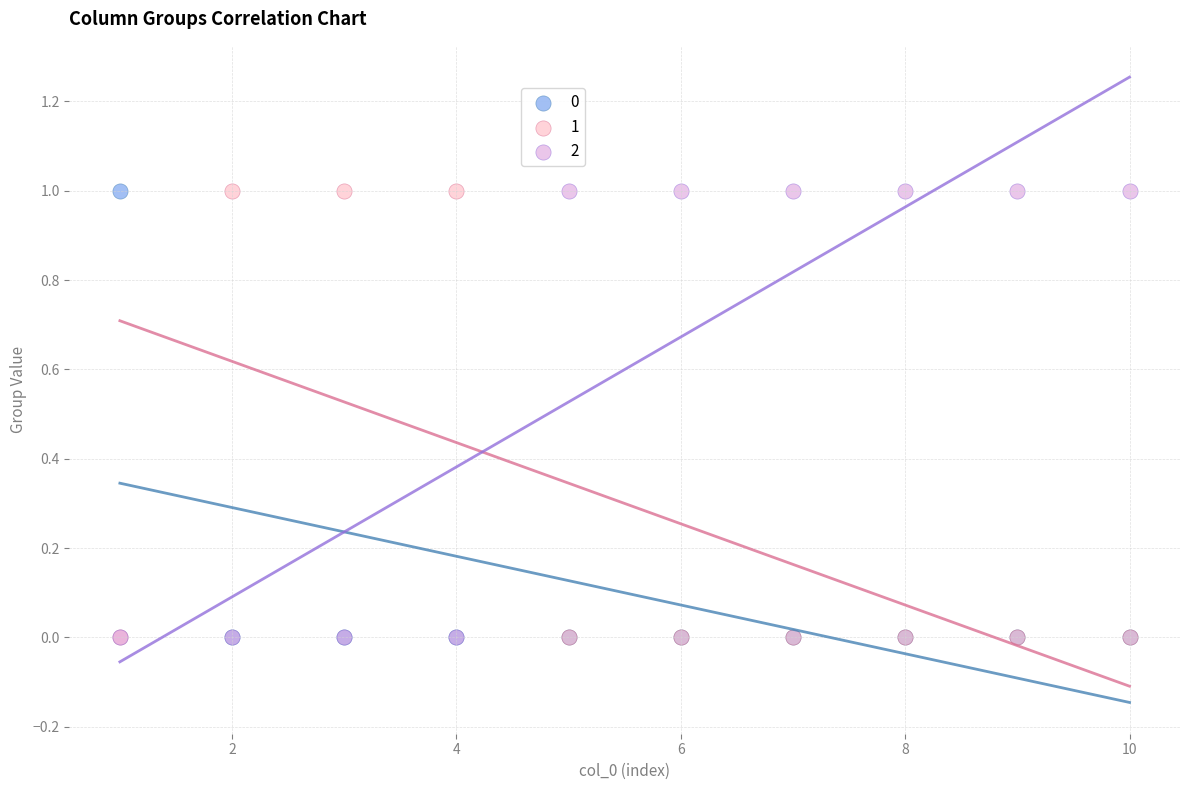

What are all the series names shown in the legend?

0, 1, 2